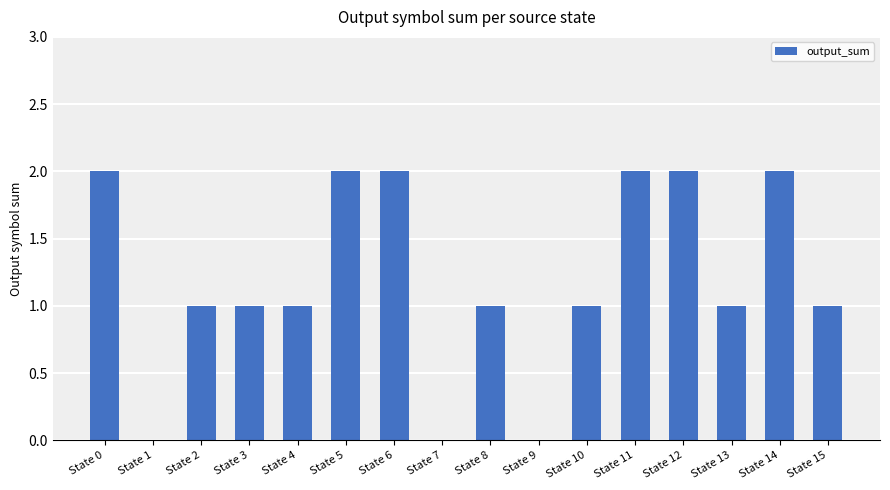

What is the average value?

1